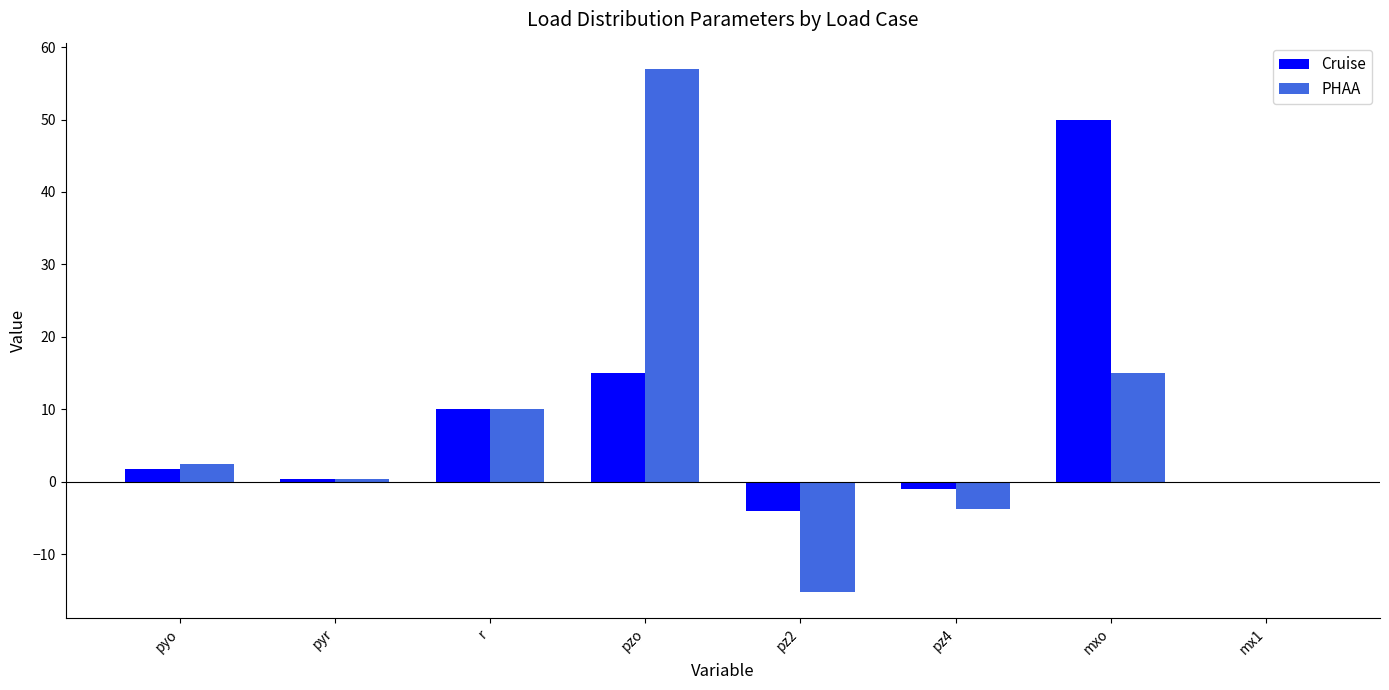

Is it true that PHAA equals 15.0 at mxo?

True